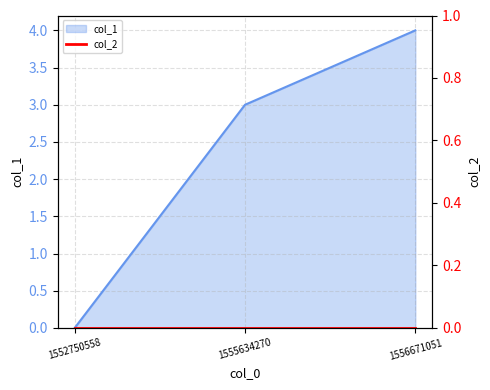

Does the chart have visible grid lines?

Yes